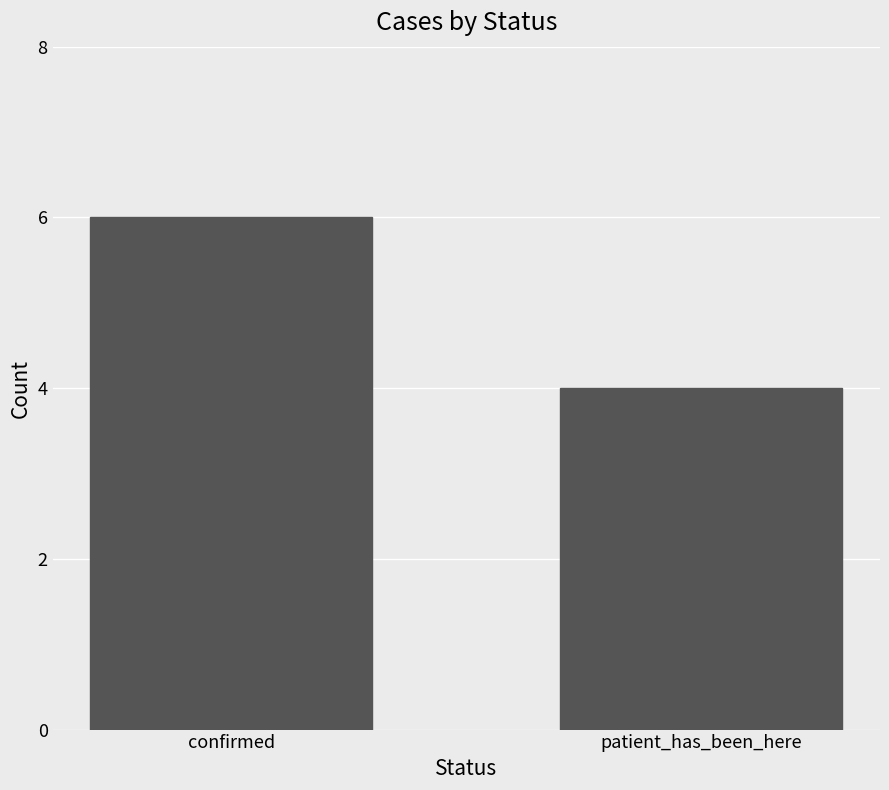

Which has a higher value, confirmed or patient_has_been_here?

confirmed